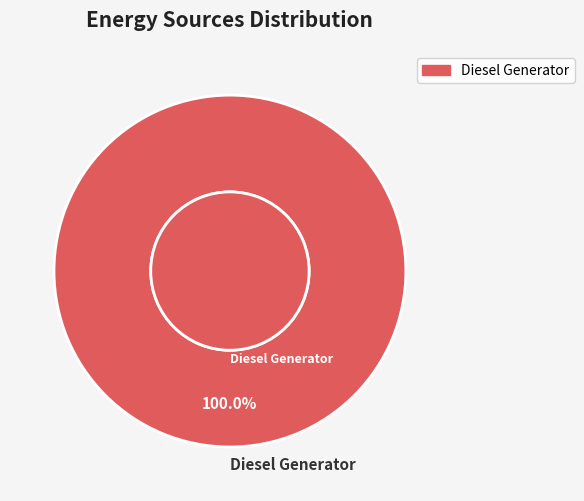

Does Owned PV represent more than half of the total?

No